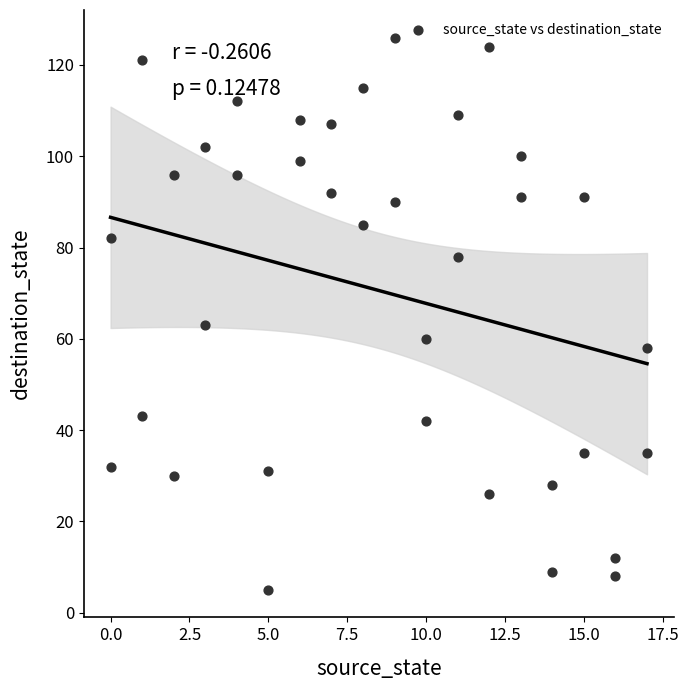

What Y value in the scatter plot is closest to 65?

63